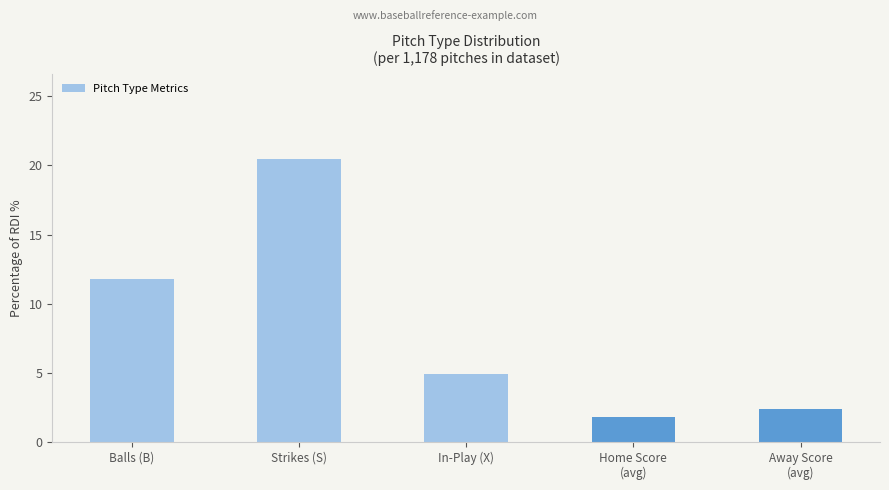

What is the difference between the maximum and minimum values?

18.7